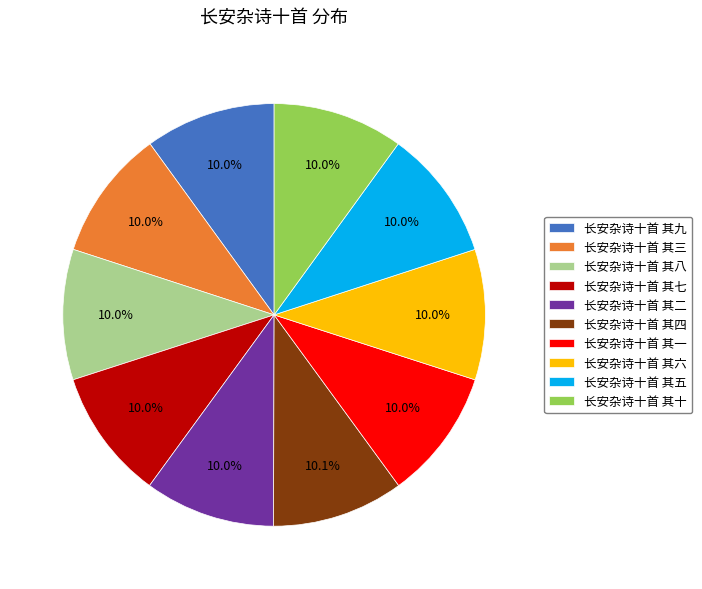

Does any single category account for the majority?

No